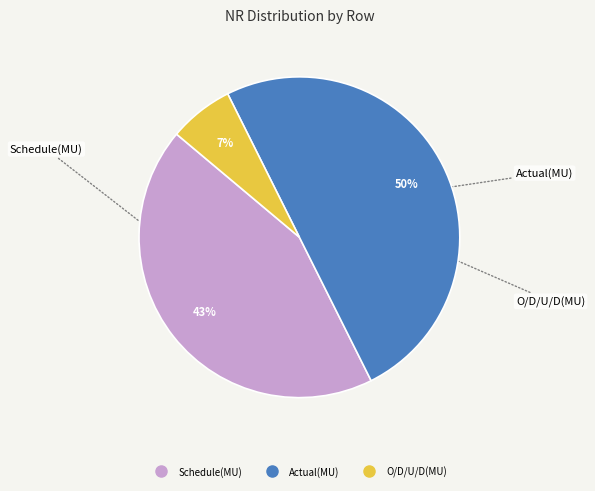

Is the sum of O/D/U/D(MU) and Actual(MU) greater than half?

Yes